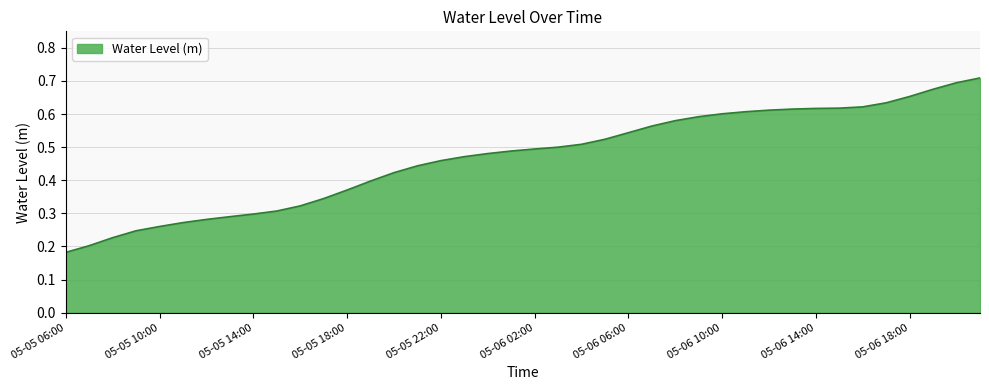

Reading left to right, transcribe all the data shown in this chart.

0.2	0.2	0.2	0.2	0.3	0.3	0.3	0.3	0.3	0.3	0.3	0.3	0.4	0.4	0.4	0.4	0.5	0.5	0.5	0.5	0.5	0.5	0.5	0.5	0.5	0.6	0.6	0.6	0.6	0.6	0.6	0.6	0.6	0.6	0.6	0.6	0.7	0.7	0.7	0.7